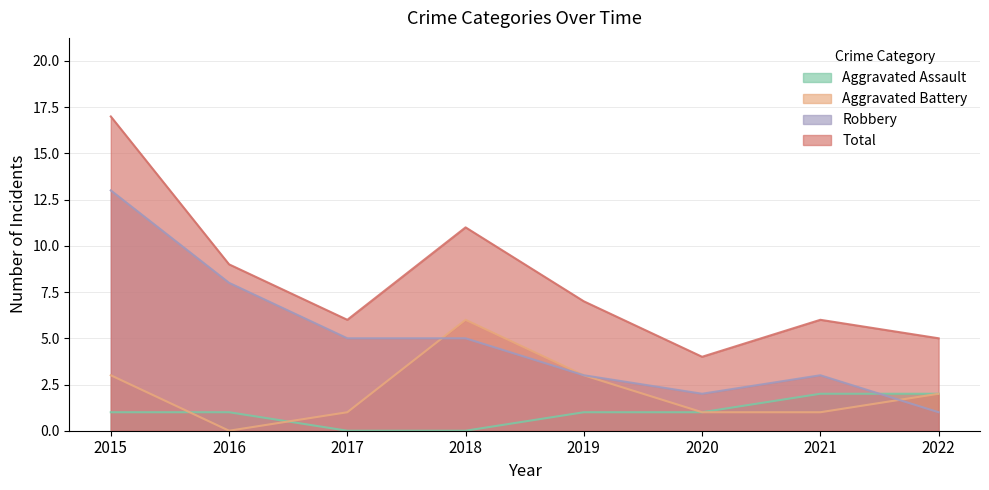

Does the chart have visible grid lines?

Yes